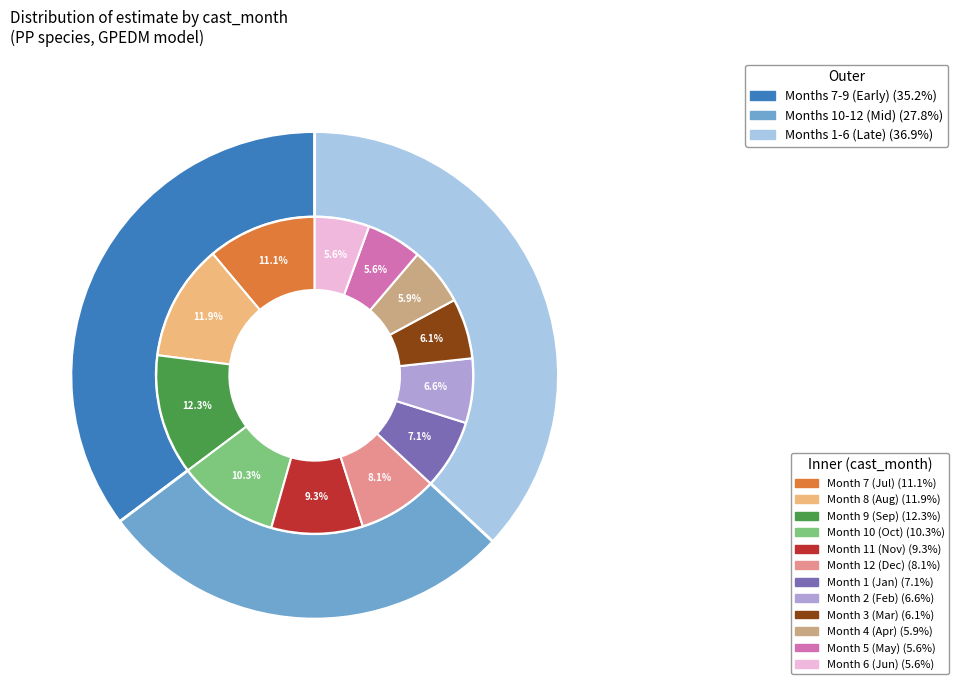

Which has a higher value, 7 or 9?

9